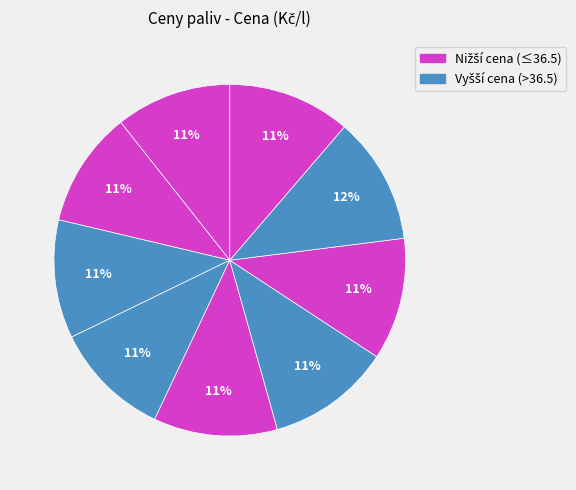

Count the number of slices in the pie.

9